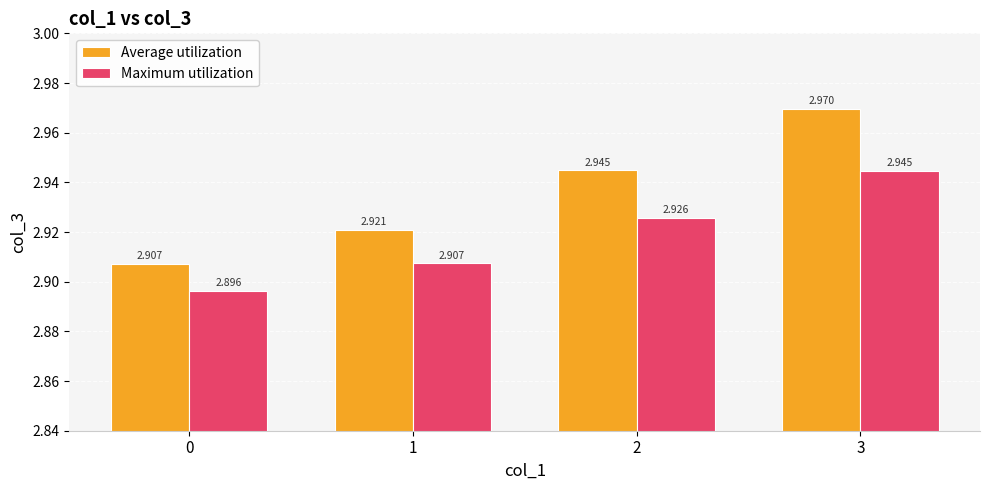

Rank the series by their average value, from highest to lowest.

Average utilization, Maximum utilization